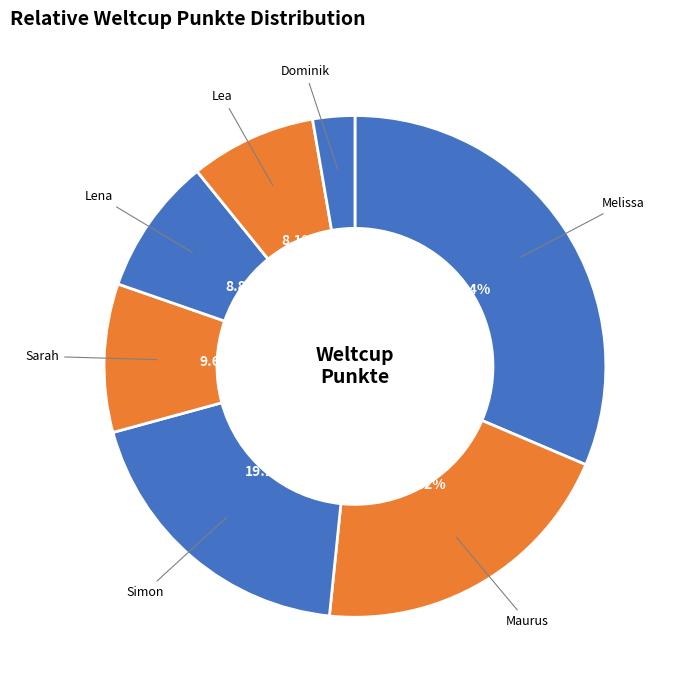

To the nearest percent, what portion does Lea represent?

8%